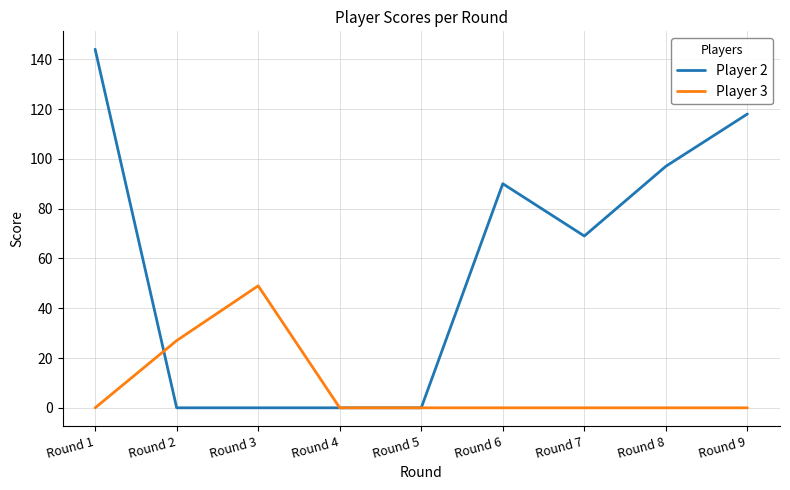

Where is Player 2 nearest to the value 72?

Round 7